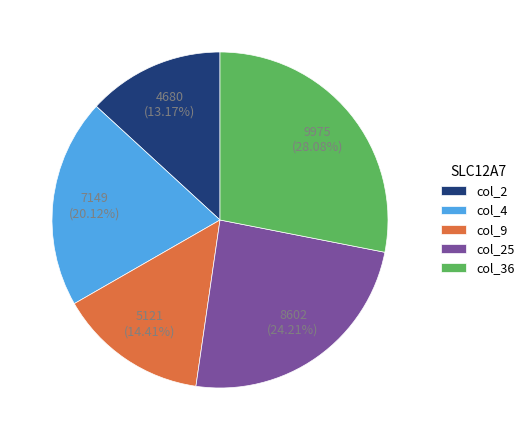

To the nearest percent, what percentage of the pie is col_36?

28%